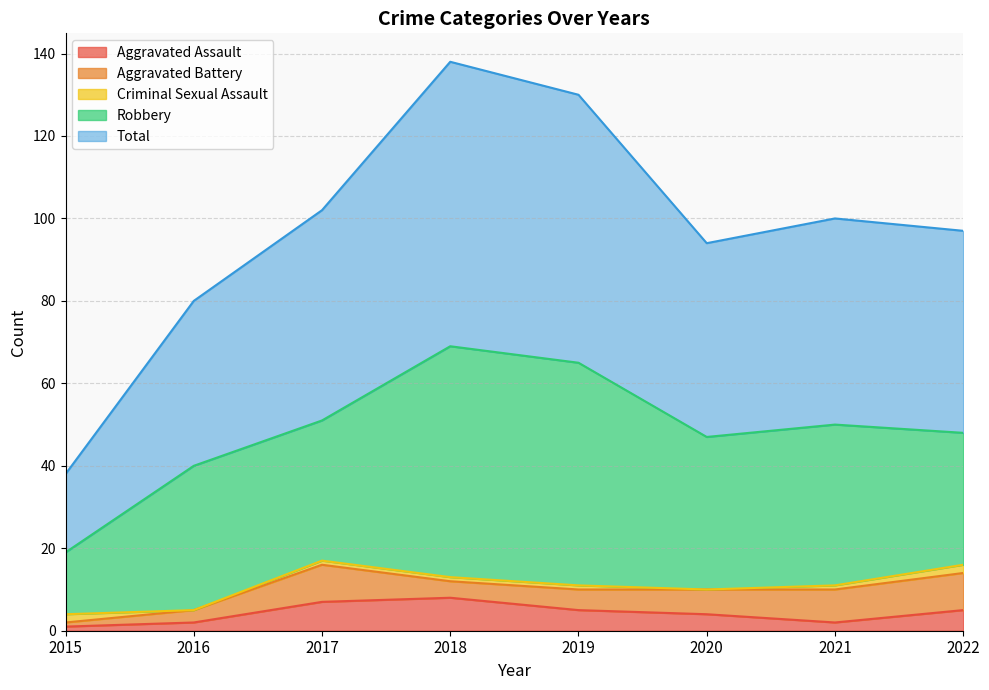

Is it true that Criminal Sexual Assault equals 2 at 2021?

False